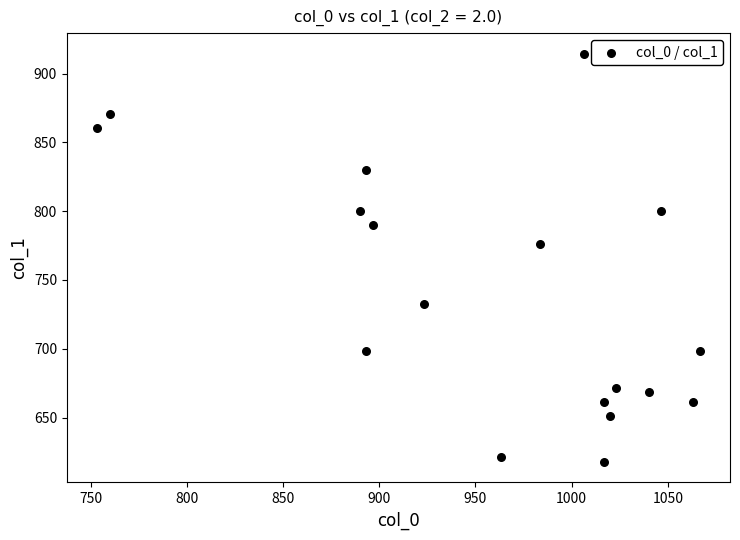

What is the range of Y values (max minus min)?

297.0